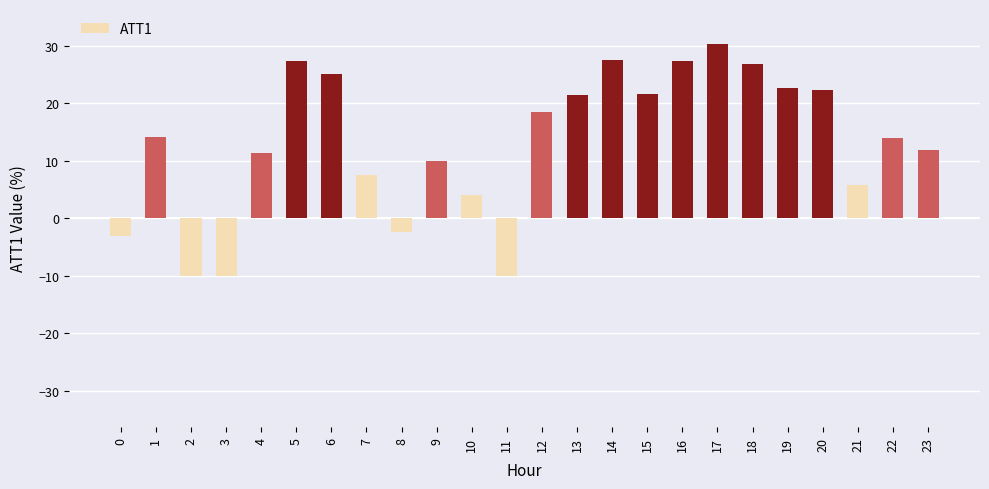

What is the average value?

13.1